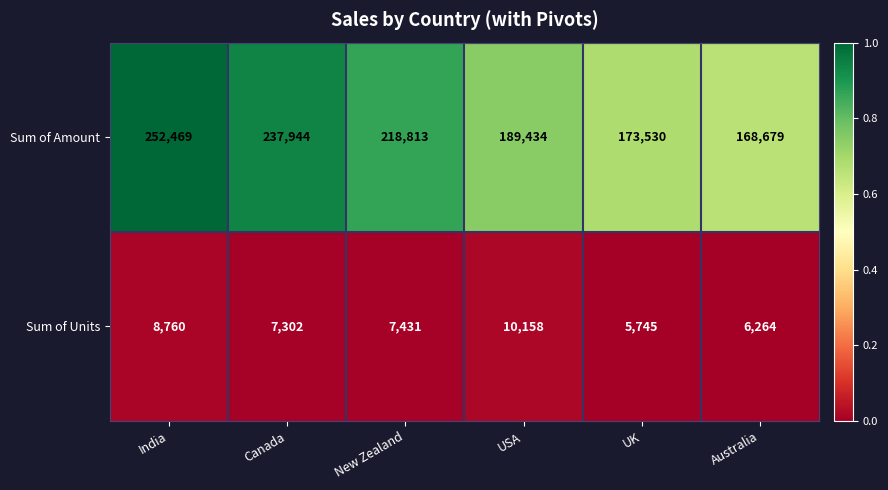

What is the average value of the Sum of Amount series?

206812